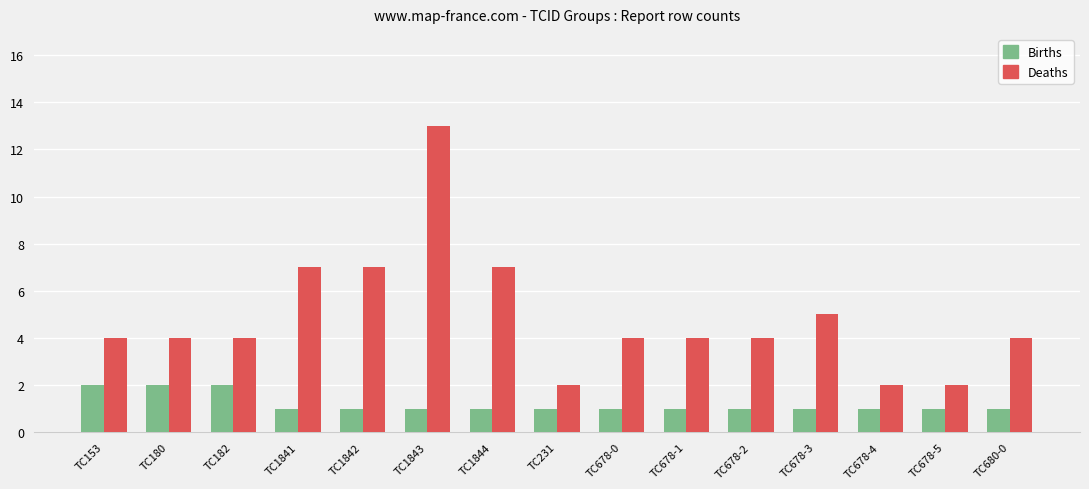

What is the highest value of the Deaths series?

13